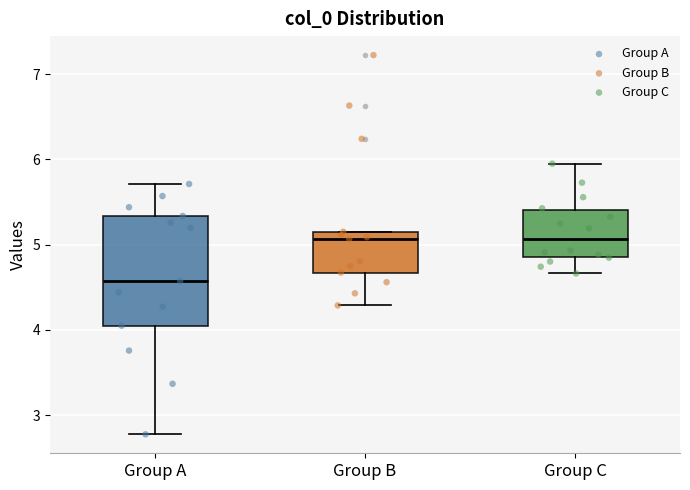

Where does the lower whisker of the box for Group B end on the y-axis? The values are not printed on the chart, so give them approximately, as read against the axis.

4.3